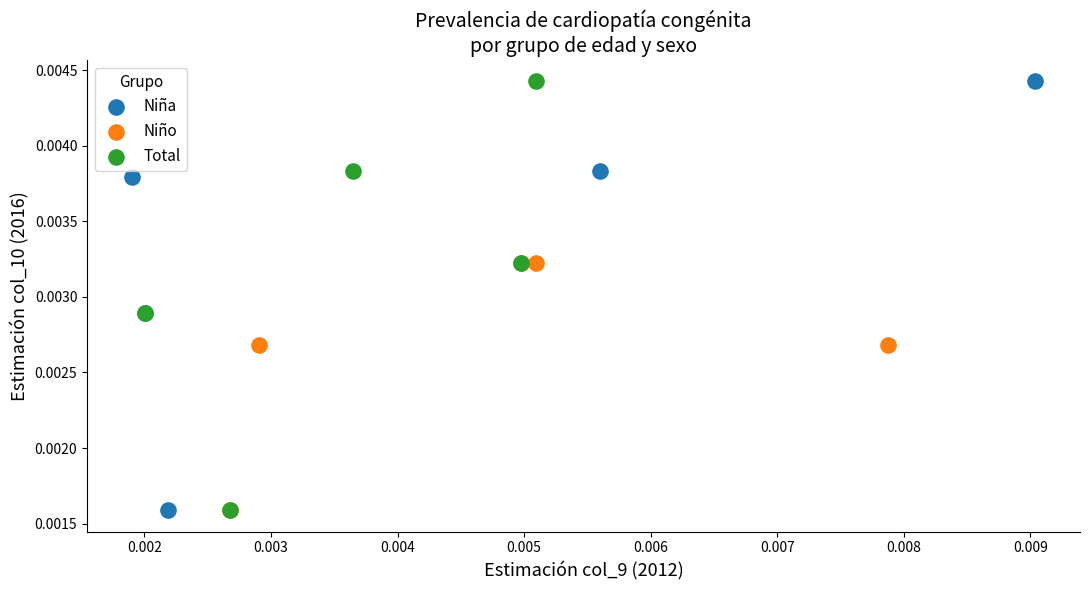

What are all the series names shown in the legend?

Niña, Niño, Total